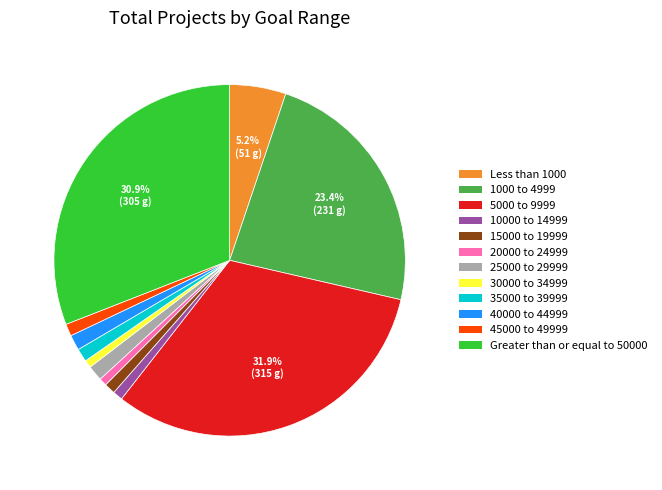

What percentage is the Greater than or equal to 50000 slice, to the nearest percent?

31%